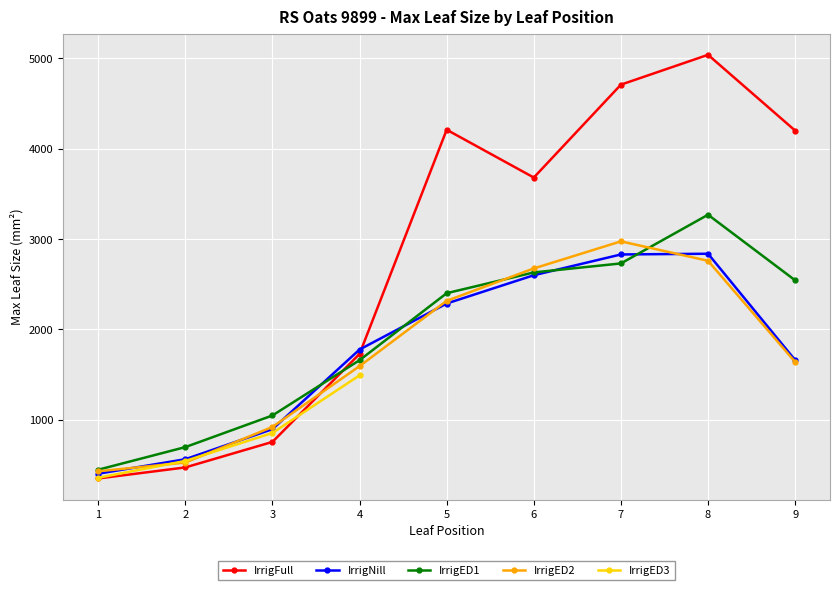

Reading left to right, what are all the values shown in this chart?

IrrigFull: 1=347.9	2=470.1	3=752.8	4=1727.4	5=4210.6	6=3681.0	7=4710.0	8=5040.5	9=4201.0
IrrigNill: 1=400.4	2=561.0	3=894.3	4=1776.0	5=2285.7	6=2598.9	7=2829.0	8=2837.0	9=1659.0
IrrigED1: 1=444.6	2=695.2	3=1045.6	4=1658.0	5=2400.0	6=2630.0	7=2729.7	8=3269.1	9=2542.6
IrrigED2: 1=427.2	2=523.9	3=918.5	4=1592.0	5=2315.6	6=2674.2	7=2974.1	8=2759.0	9=1638.0